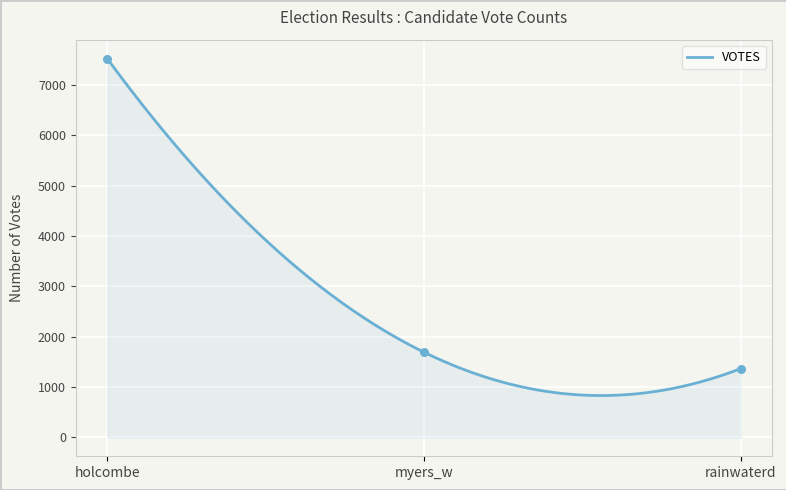

What is the change in value from holcombe to rainwaterd?

-6155